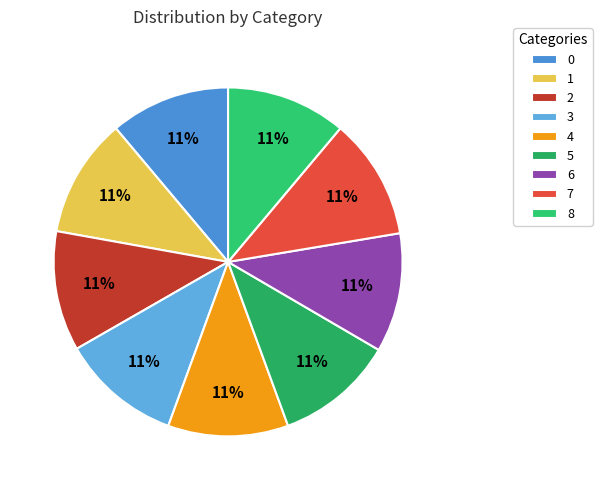

Is 6 the majority of the pie?

No